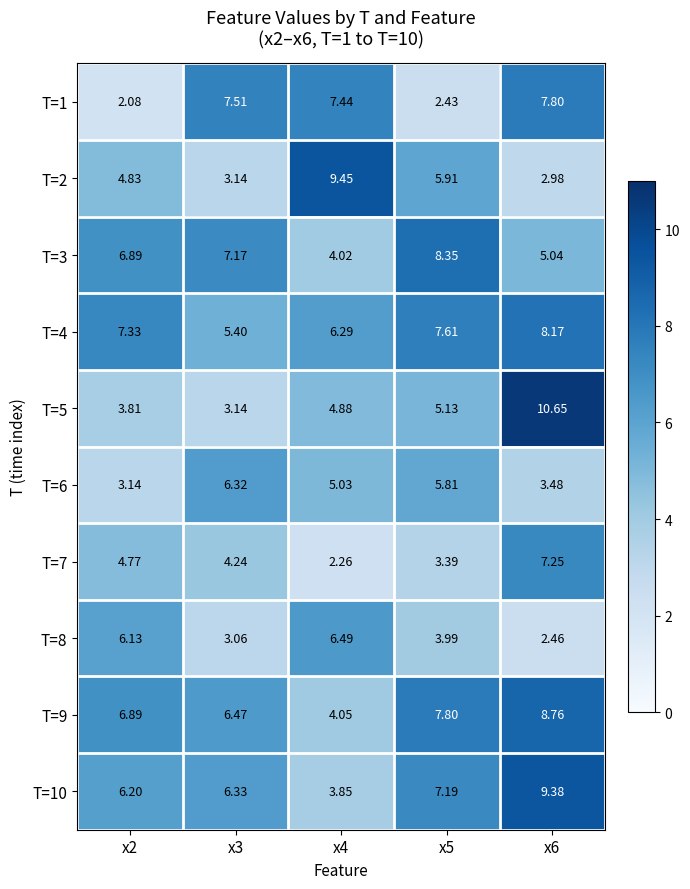

Is the value of T=4 at x3 greater than the value of T=6 at x3?

No